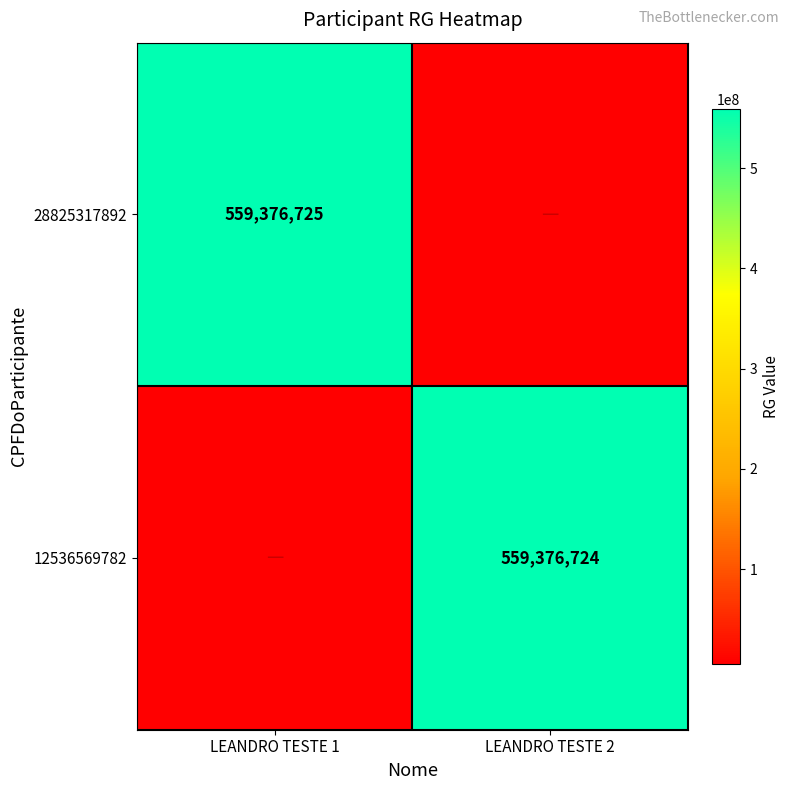

Is the value of 12536569782 at LEANDRO TESTE 2 greater than the value of 28825317892 at LEANDRO TESTE 1?

No